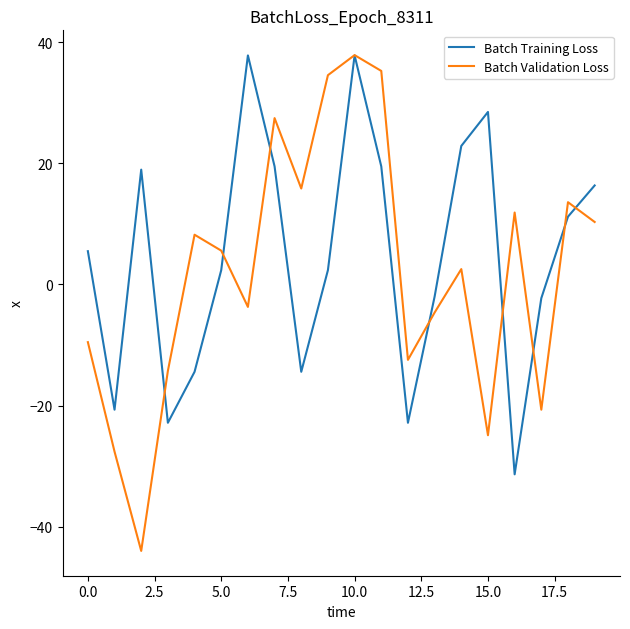

What is the minimum value shown in the chart?

-44.0